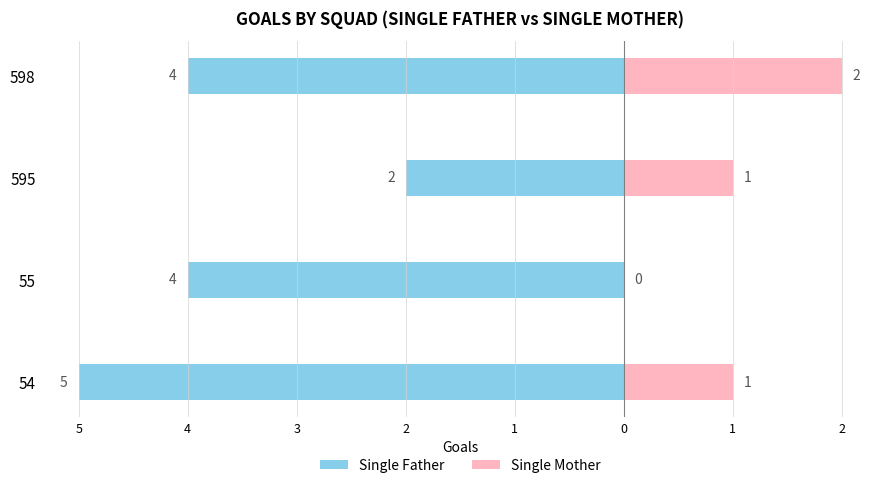

The value of Single Father at 595 is -1. True or false?

False